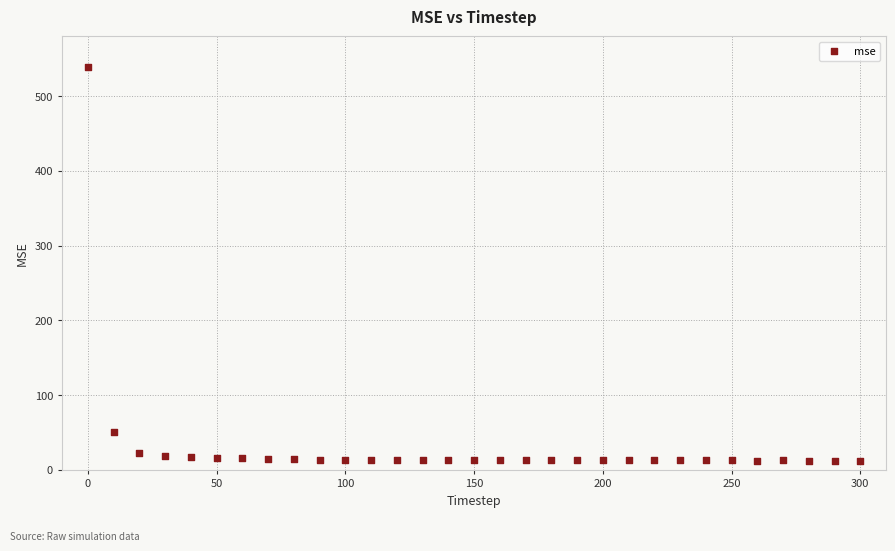

What is the range of X values (max minus min)?

300.0